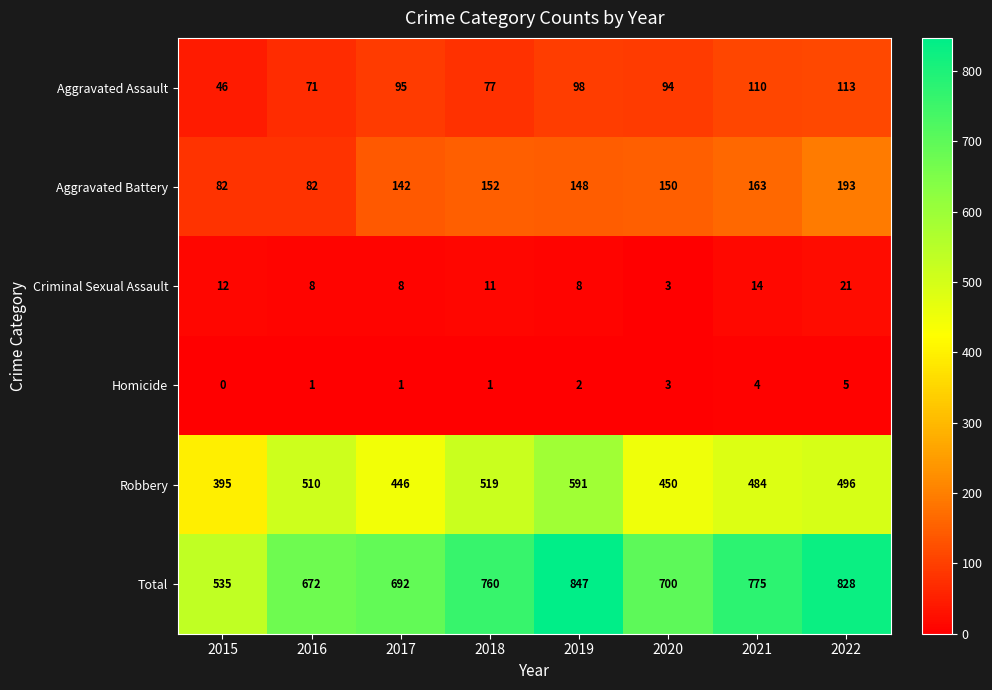

What value does the Aggravated Battery series have at 2015, to the nearest 50?

100